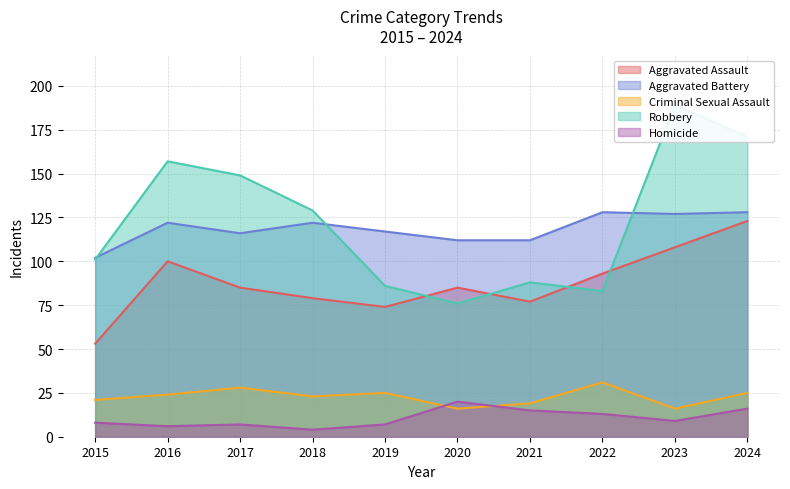

What is the minimum value shown in the chart?

4